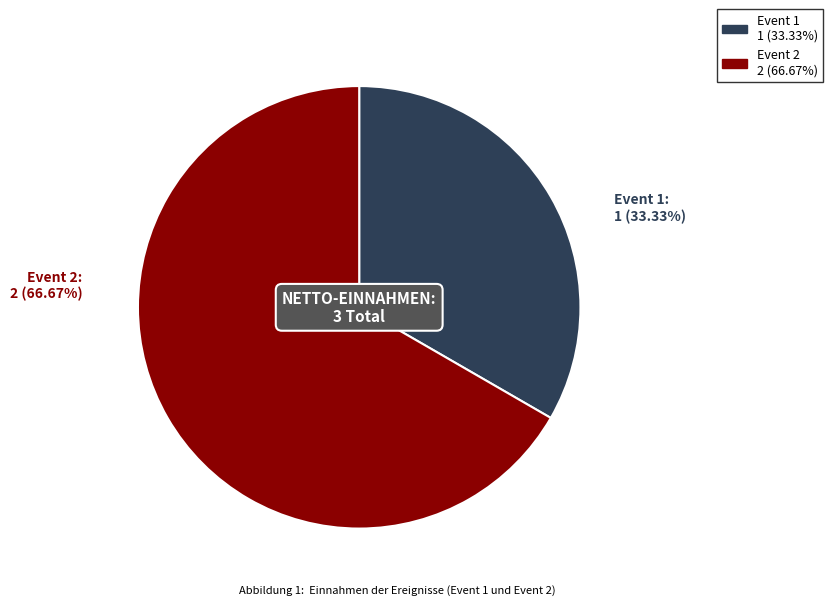

How many segments does this pie chart have?

2